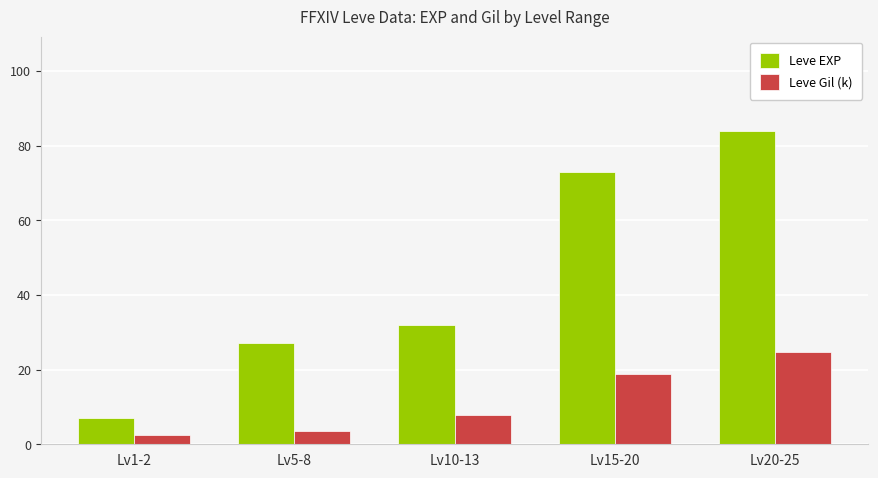

How many bars are there in total?

10